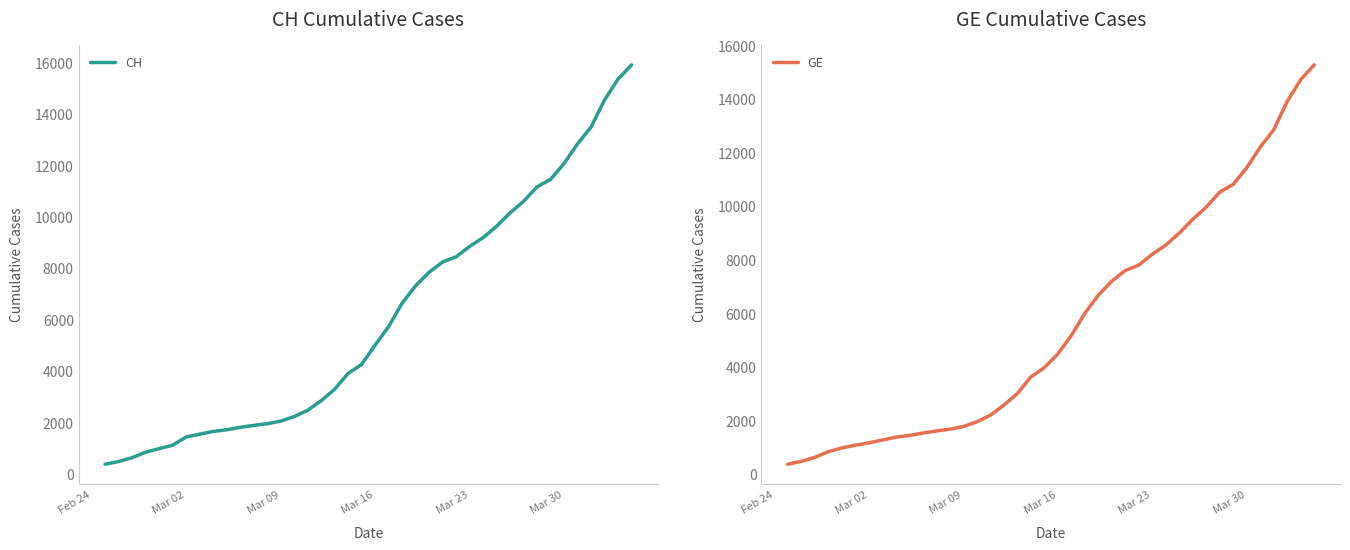

What is the highest value of the CH series?

15926